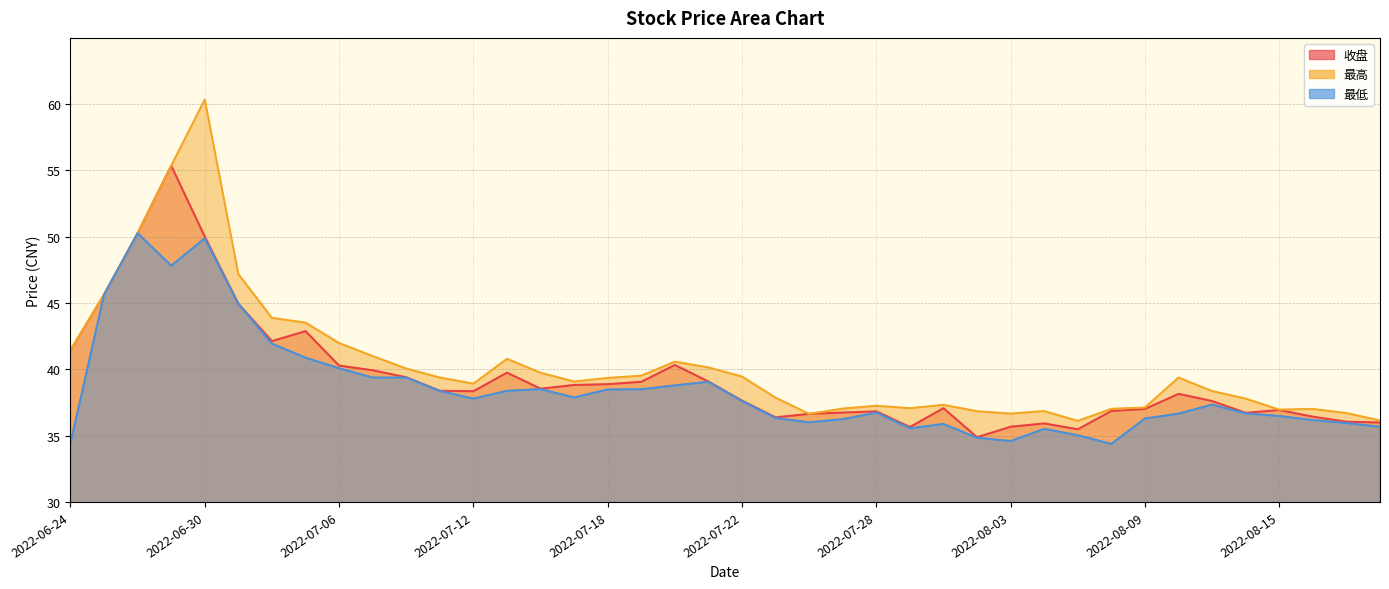

Reading left to right, extract all data points from this chart.

收盘: 41.4	45.6	50.3	55.4	50.0	45.0	42.1	42.9	40.3	39.9	39.4	38.4	38.4	39.8	38.5	38.8	38.9	39.1	40.3	39.1	37.6	36.4	36.6	36.7	36.8	35.6	37.1	34.9	35.7	35.9	35.5	36.9	37.0	38.1	37.6	36.7	36.9	36.4	36.0	36.0
最高: 41.4	45.6	50.3	55.4	60.4	47.2	43.9	43.5	42.0	41.0	40.1	39.4	38.9	40.8	39.7	39.1	39.4	39.5	40.6	40.1	39.5	37.9	36.6	37.0	37.2	37.1	37.3	36.8	36.7	36.9	36.1	37.0	37.1	39.4	38.4	37.8	37.0	37.0	36.7	36.1
最低: 34.4	45.6	50.3	47.8	49.9	45.0	41.9	40.9	40.1	39.4	39.4	38.4	37.8	38.4	38.5	37.9	38.5	38.5	38.8	39.1	37.6	36.3	36.0	36.2	36.7	35.6	35.9	34.8	34.6	35.5	35.0	34.4	36.3	36.7	37.3	36.7	36.5	36.2	36.0	35.7